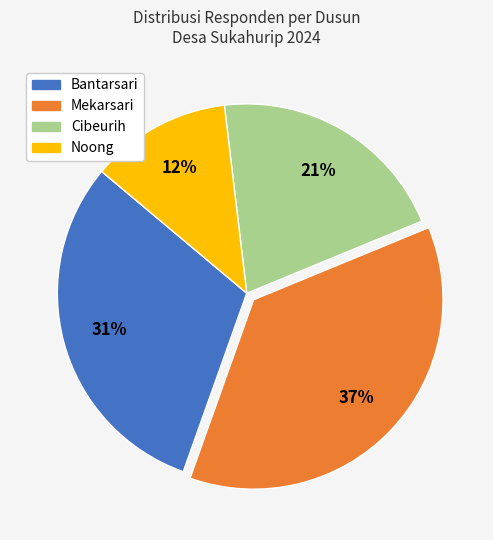

Approximately how many times larger is the value at Noong compared to Bantarsari?

0.4